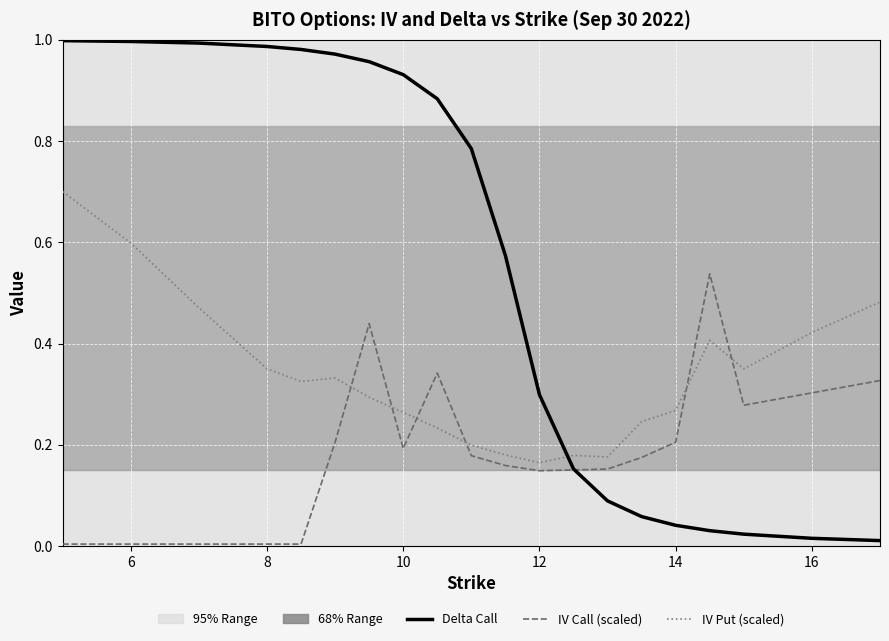

List the series in order of their peak value, lowest first.

IV Call (scaled), IV Put (scaled), Delta Call